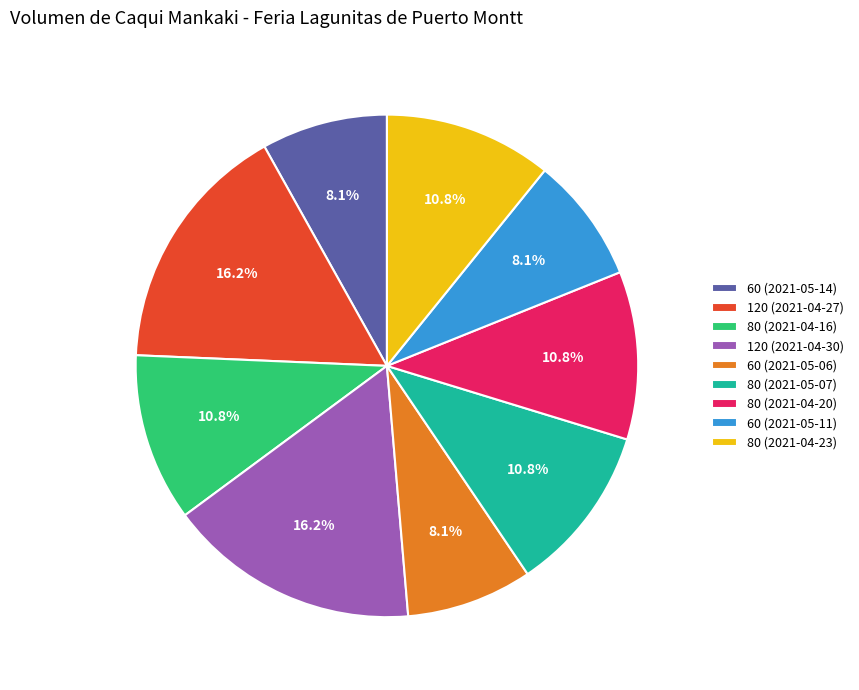

What is the ratio of the value at 80 (2021-05-07) to the value at 60 (2021-05-14)?

1.3